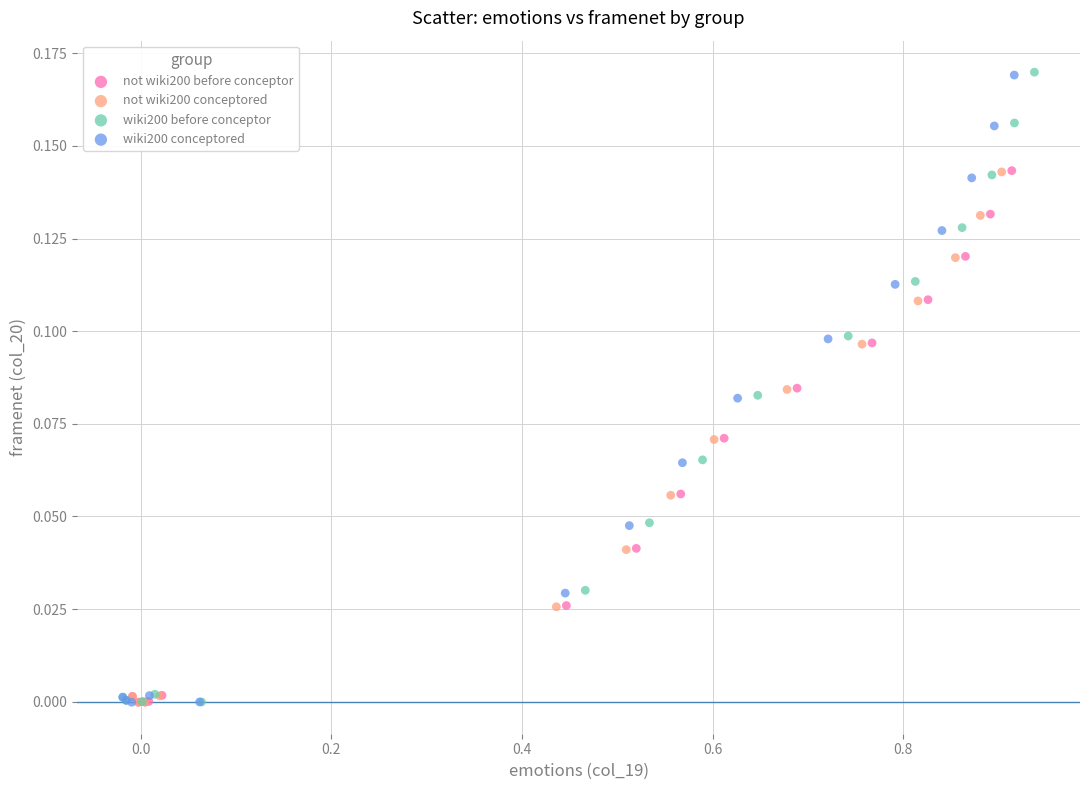

Which series has the widest spread of Y values?

wiki200 before conceptor